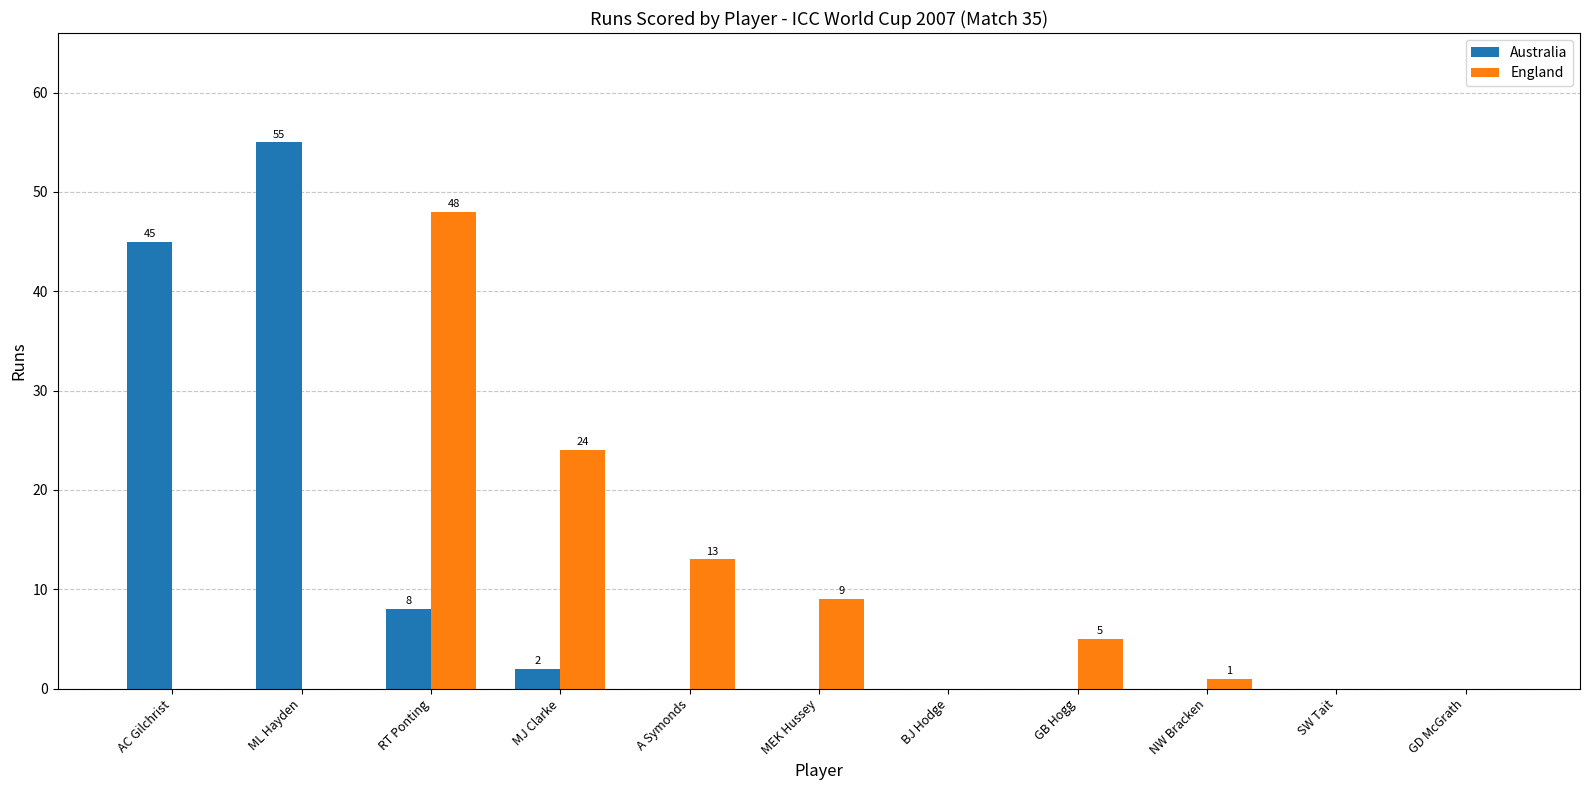

How many groups of bars are there?

11